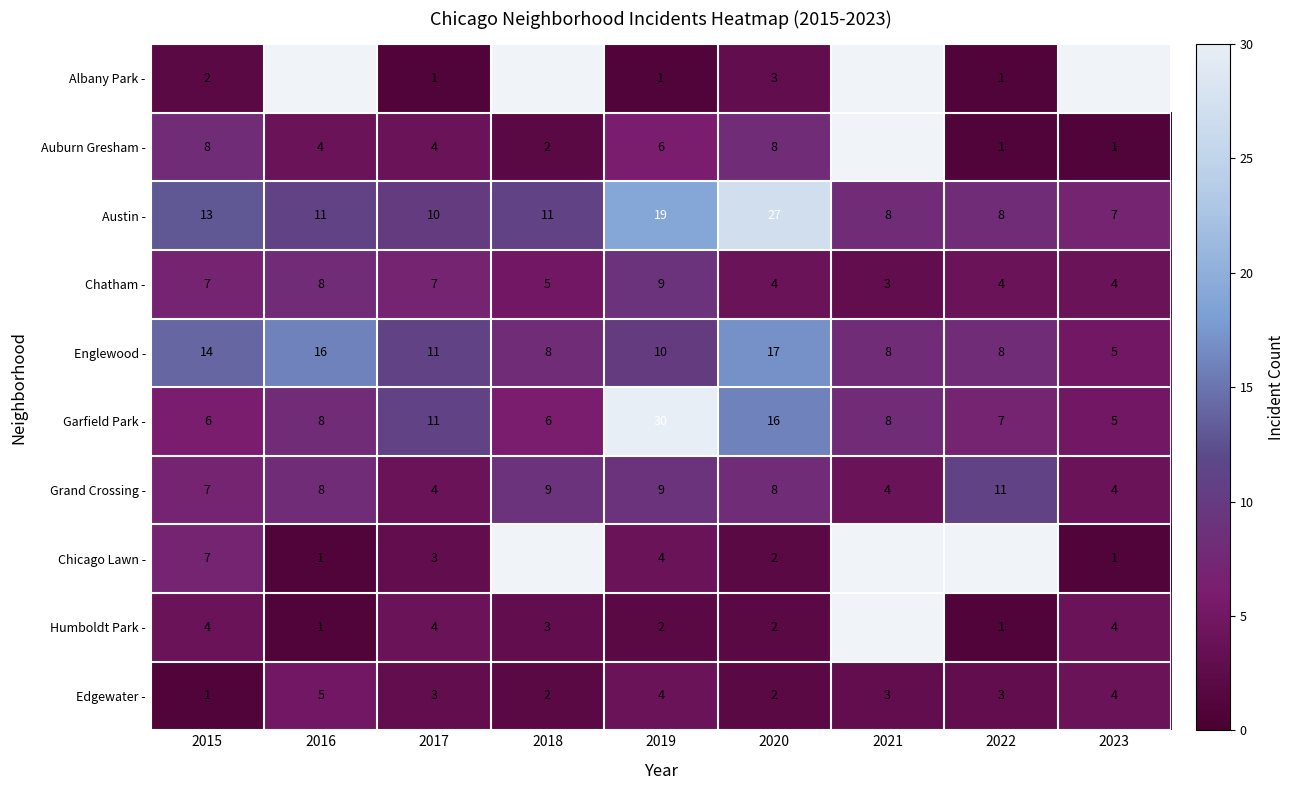

The Albany Park - series shows 3.2 at 2015. True or false?

False